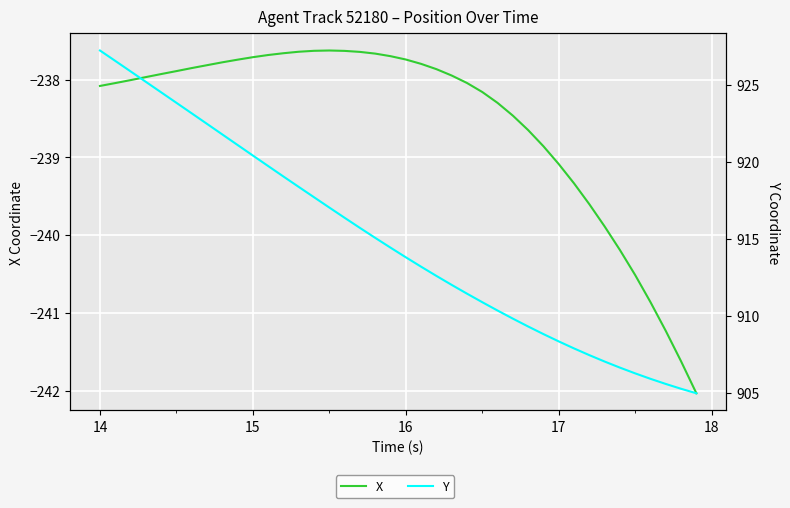

How many series are shown in this chart?

2